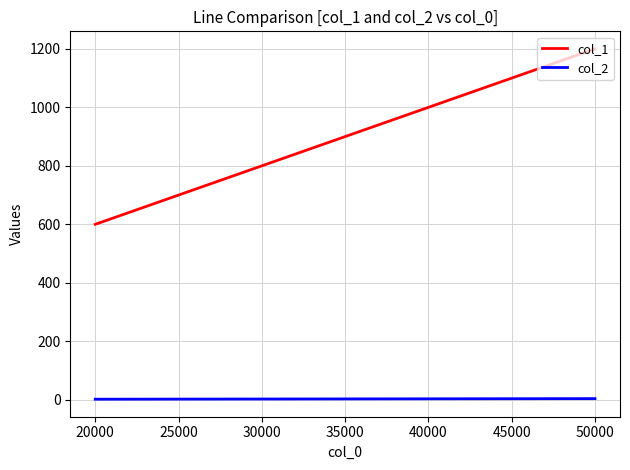

Count the col_2 values in the range 2 to 3.

5